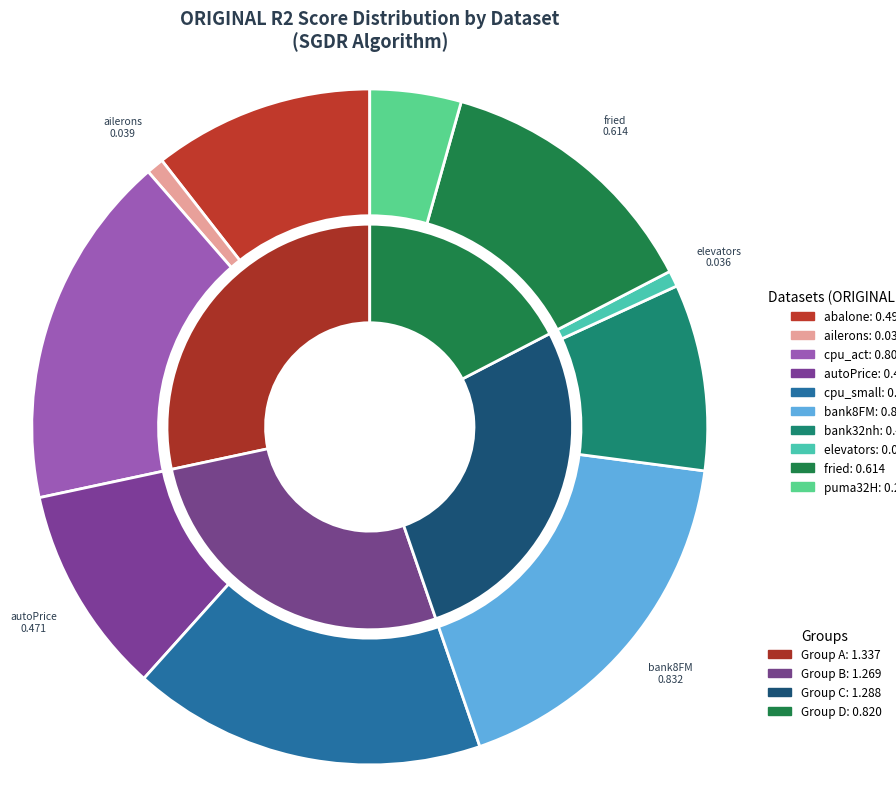

Which slice is the largest?

bank8FM